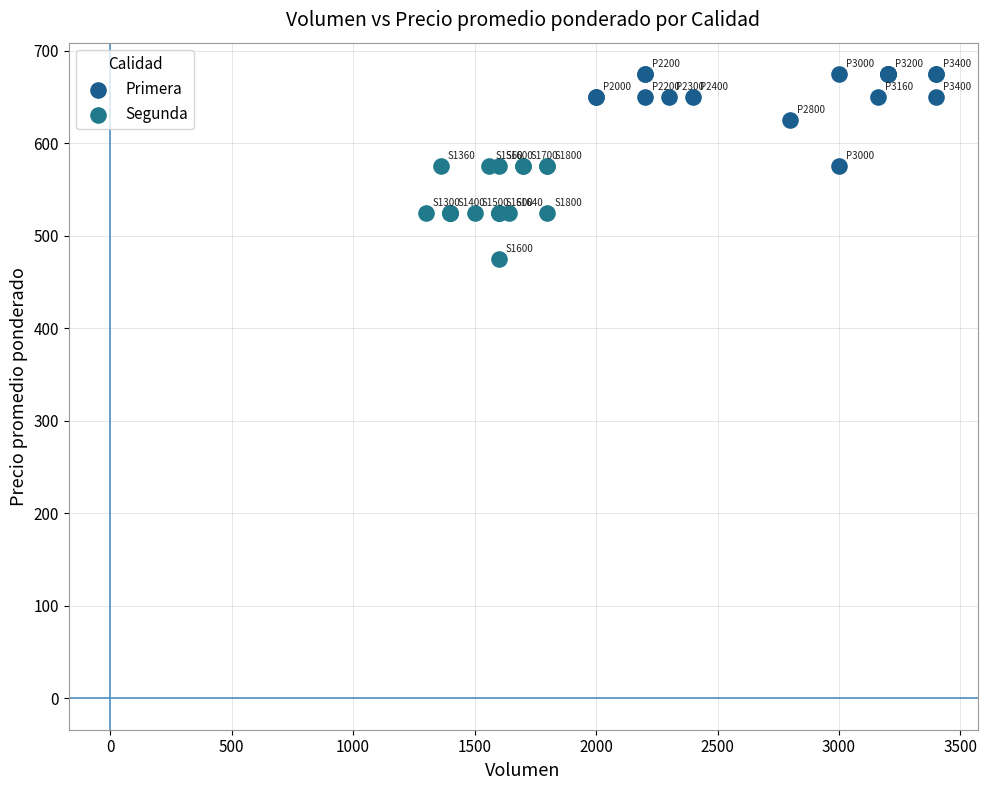

Which series reaches the minimum Y coordinate?

Segunda